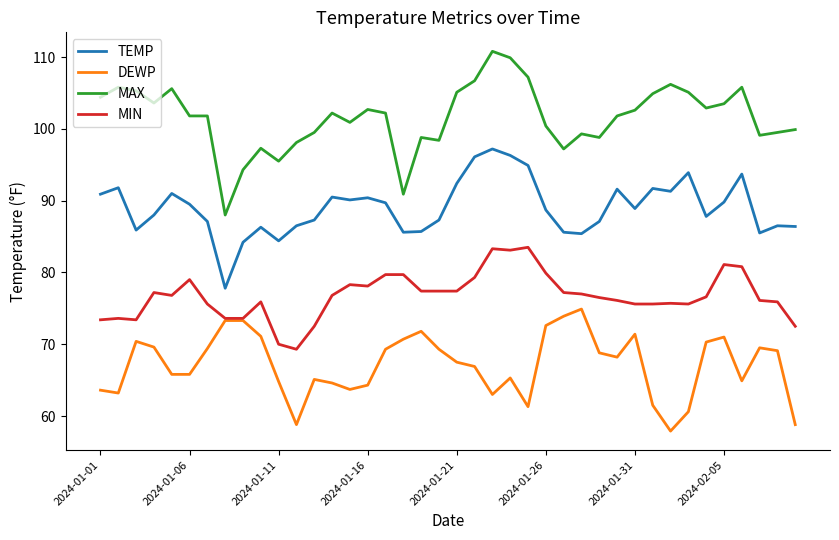

Does the chart have visible grid lines?

No